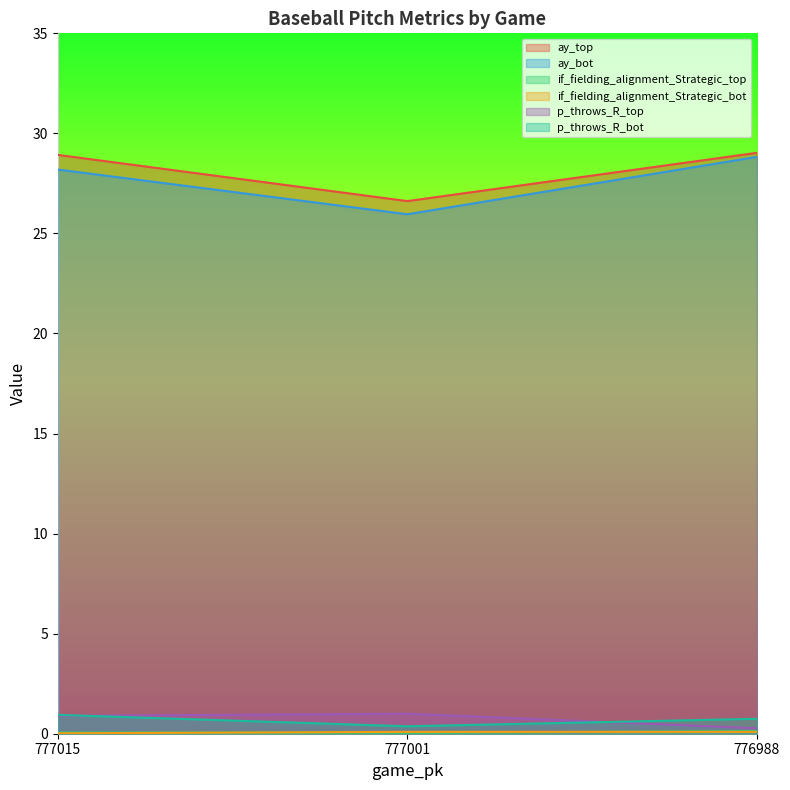

Which series has the largest total across all categories?

ay_top